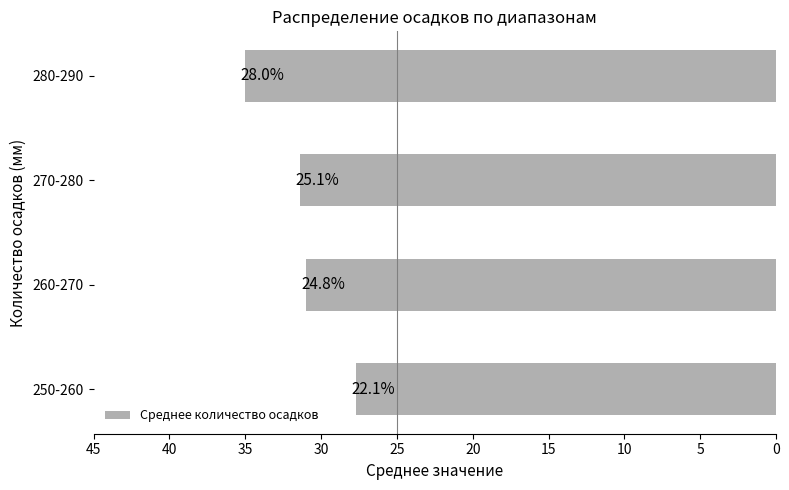

Does the chart contain stacked bars?

No